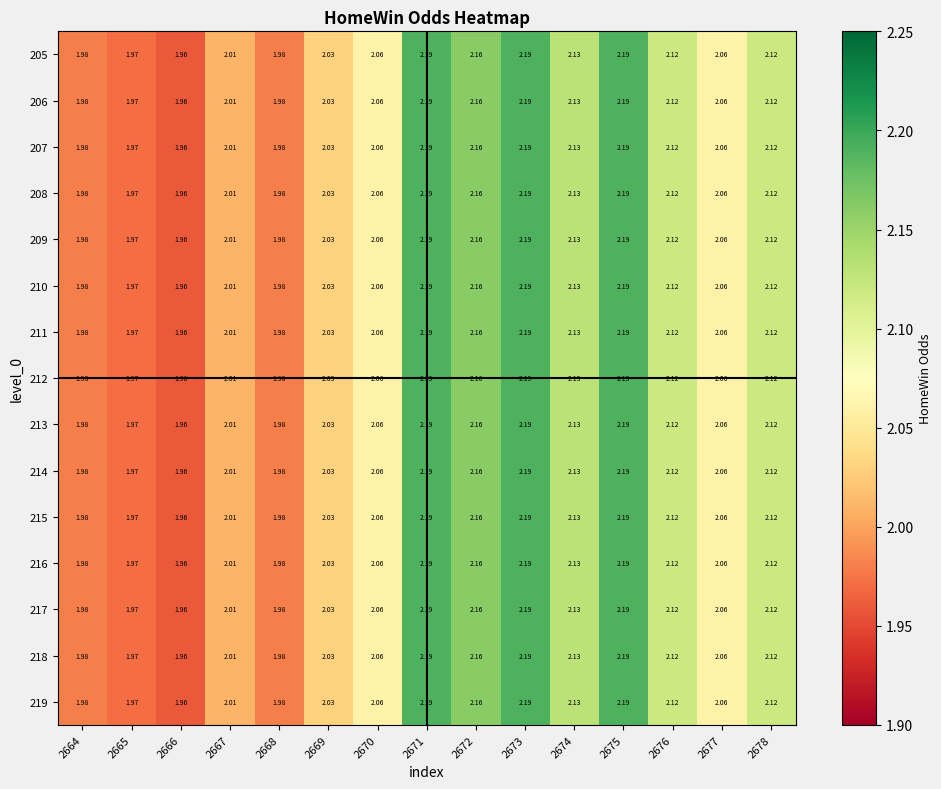

Count the number of categories in the chart.

15